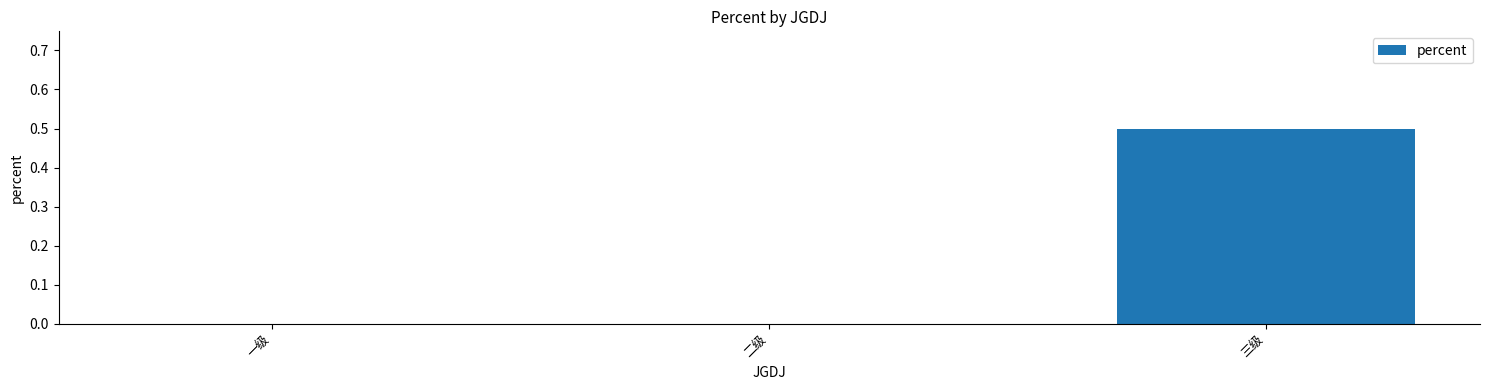

The chart shows a value of 0.0 at 一级. True or false?

True